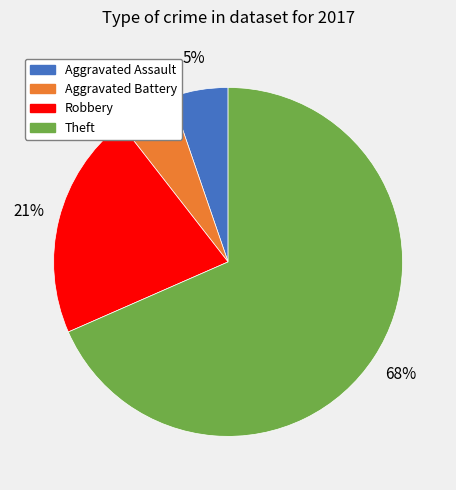

What is the majority slice?

Theft